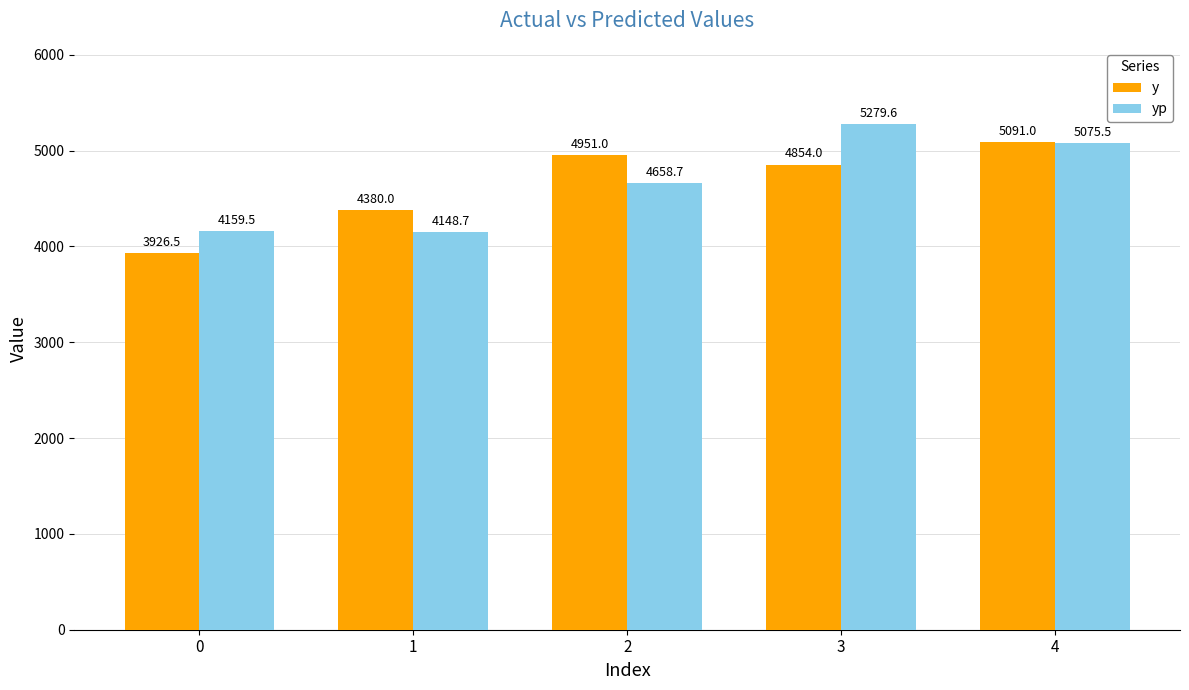

Which series has the largest range (max minus min)?

y